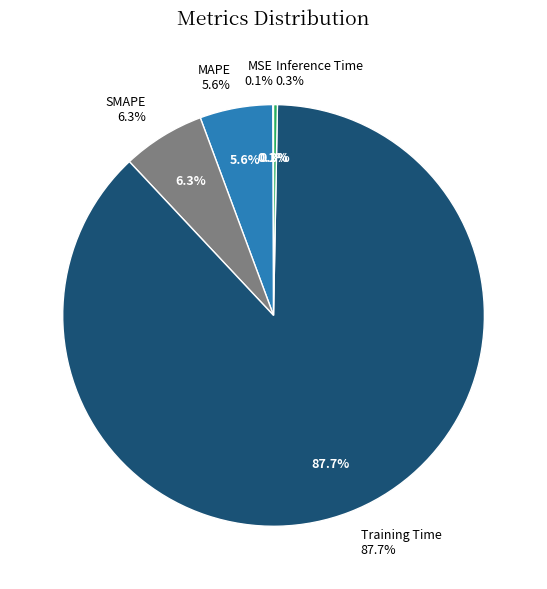

Count the number of slices in the pie.

5